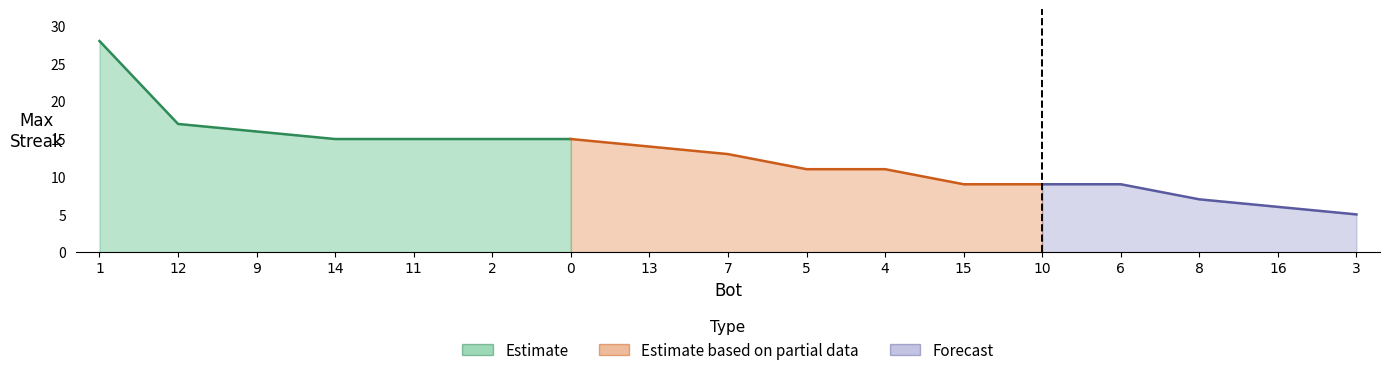

Between 11 and 10, which is larger?

11